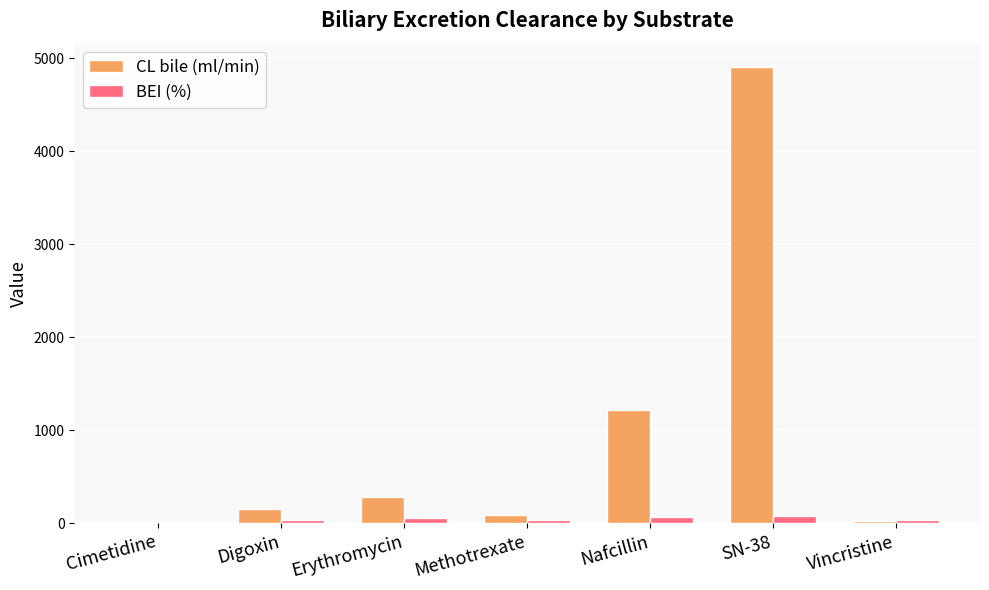

What is the total value across all series at Cimetidine?

31.9